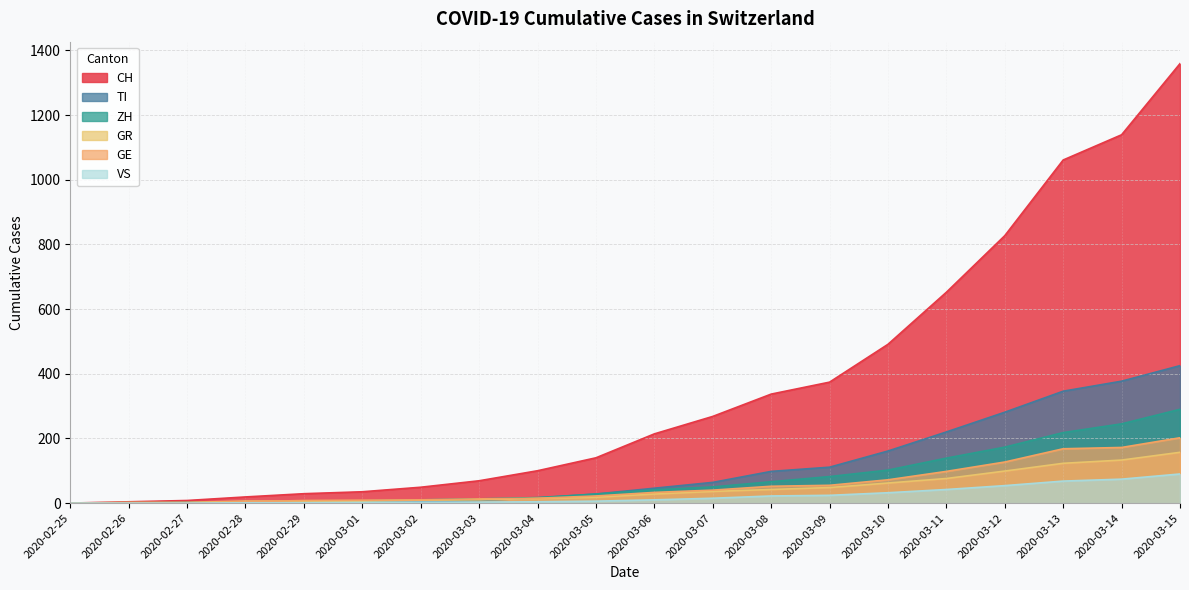

Reading right to left, extract all data points from this chart.

CH: 2020-03-15=1359	2020-03-14=1139	2020-03-13=1061	2020-03-12=827	2020-03-11=652	2020-03-10=491	2020-03-09=374	2020-03-08=337	2020-03-07=268	2020-03-06=214	2020-03-05=140	2020-03-04=100	2020-03-03=69	2020-03-02=49	2020-03-01=35	2020-02-29=29	2020-02-28=19	2020-02-27=8	2020-02-26=4	2020-02-25=0
TI: 2020-03-15=425	2020-03-14=377	2020-03-13=346	2020-03-12=281	2020-03-11=220	2020-03-10=161	2020-03-09=111	2020-03-08=98	2020-03-07=64	2020-03-06=46	2020-03-05=28	2020-03-04=16	2020-03-03=8	2020-03-02=4	2020-03-01=2	2020-02-29=2	2020-02-28=1	2020-02-27=1	2020-02-26=1	2020-02-25=0
ZH: 2020-03-15=290	2020-03-14=245	2020-03-13=218	2020-03-12=173	2020-03-11=139	2020-03-10=102	2020-03-09=82	2020-03-08=66	2020-03-07=50	2020-03-06=41	2020-03-05=28	2020-03-04=17	2020-03-03=13	2020-03-02=10	2020-03-01=7	2020-02-29=6	2020-02-28=2	2020-02-27=2	2020-02-26=0	2020-02-25=0
GR: 2020-03-15=157	2020-03-14=133	2020-03-13=123	2020-03-12=99	2020-03-11=76	2020-03-10=62	2020-03-09=48	2020-03-08=42	2020-03-07=36	2020-03-06=28	2020-03-05=18	2020-03-04=14	2020-03-03=10	2020-03-02=9	2020-03-01=6	2020-02-29=6	2020-02-28=6	2020-02-27=2	2020-02-26=2	2020-02-25=0
GE: 2020-03-15=202	2020-03-14=172	2020-03-13=168	2020-03-12=127	2020-03-11=98	2020-03-10=72	2020-03-09=55	2020-03-08=52	2020-03-07=40	2020-03-06=33	2020-03-05=22	2020-03-04=15	2020-03-03=13	2020-03-02=10	2020-03-01=9	2020-02-29=8	2020-02-28=4	2020-02-27=1	2020-02-26=1	2020-02-25=0
VS: 2020-03-15=90	2020-03-14=74	2020-03-13=68	2020-03-12=54	2020-03-11=42	2020-03-10=32	2020-03-09=24	2020-03-08=22	2020-03-07=15	2020-03-06=10	2020-03-05=6	2020-03-04=4	2020-03-03=3	2020-03-02=3	2020-03-01=2	2020-02-29=1	2020-02-28=1	2020-02-27=0	2020-02-26=0	2020-02-25=0